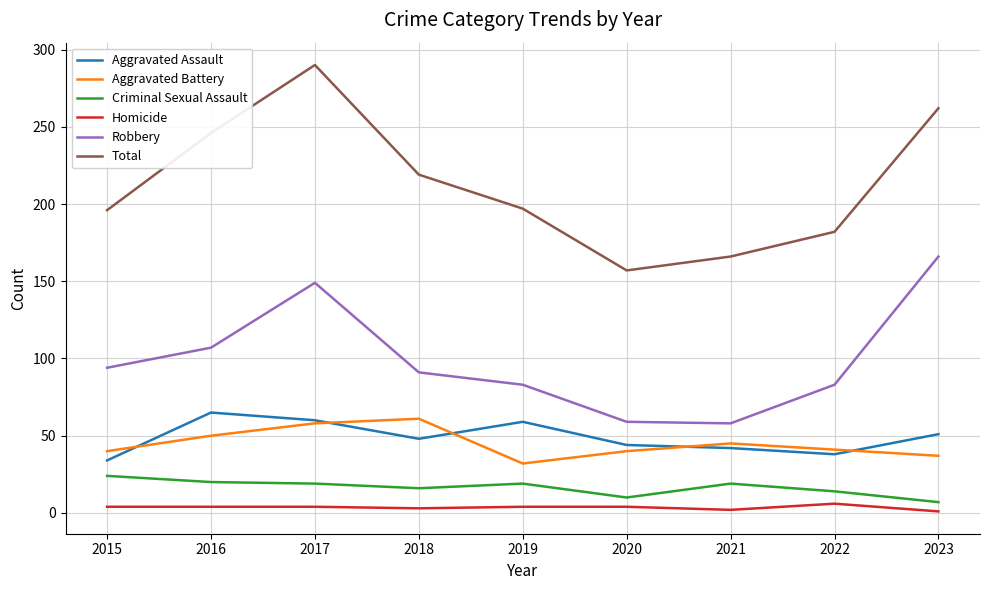

What is the maximum value shown in the chart?

290